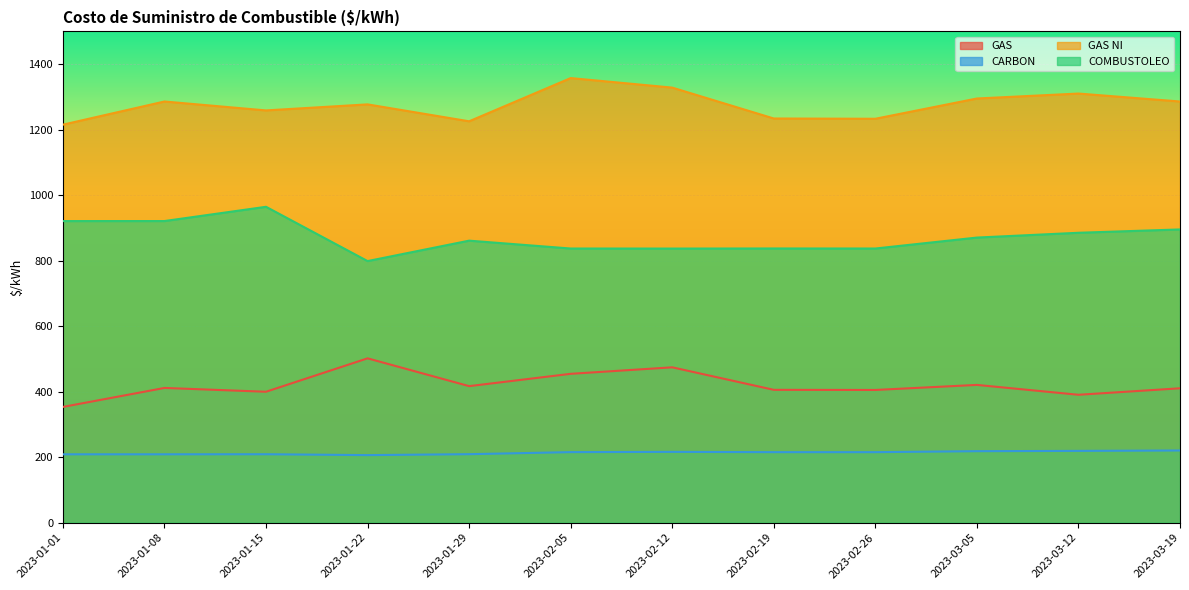

What is the approximate value of CARBON at 2023-02-15?

215.5